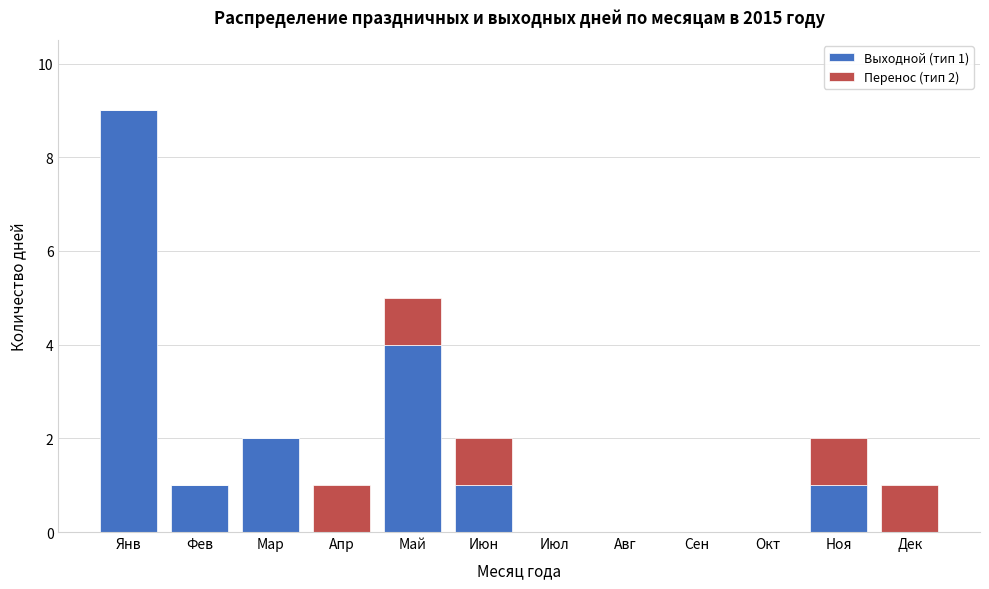

Reading left to right, what are the values for Выходной (тип 1)?

Янв=9	Фев=1	Мар=2	Апр=0	Май=4	Июн=1	Июл=0	Авг=0	Сен=0	Окт=0	Ноя=1	Дек=0